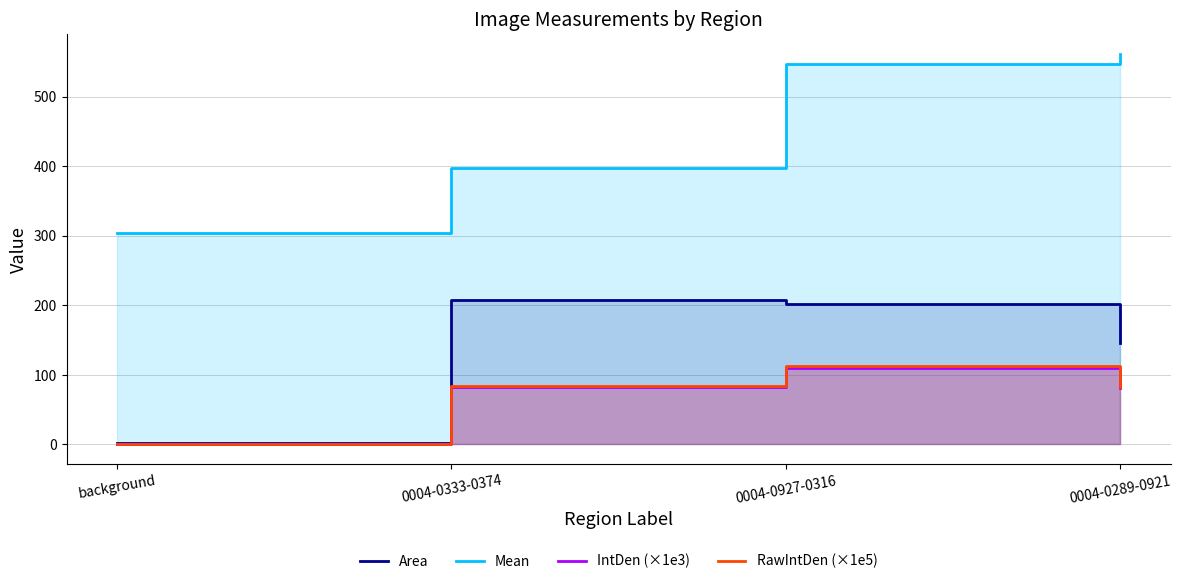

At which label is RawIntDen (×1e5) closest to 56?

0004-0289-0921